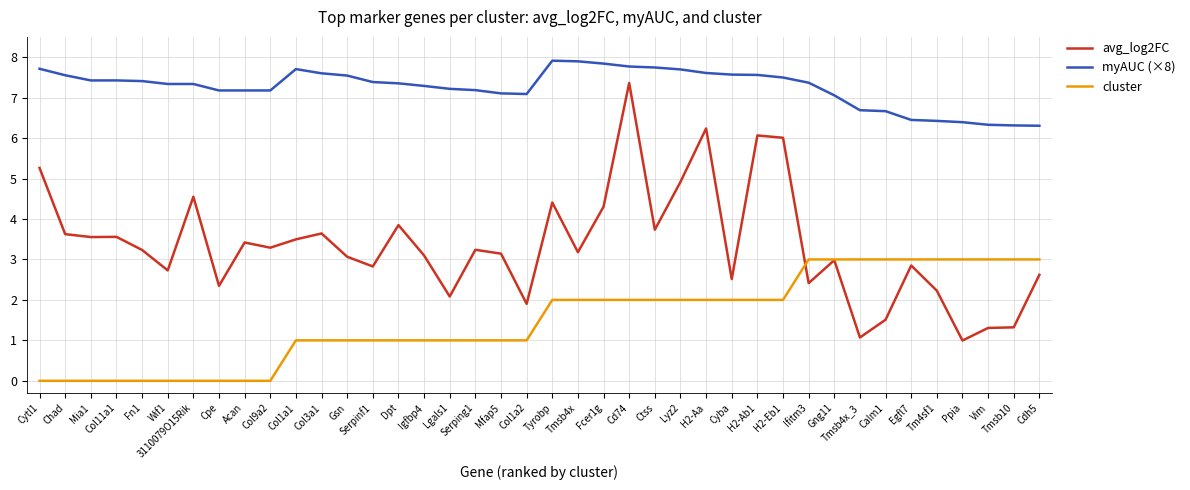

At which category is the sum across all series the highest?

Cd74